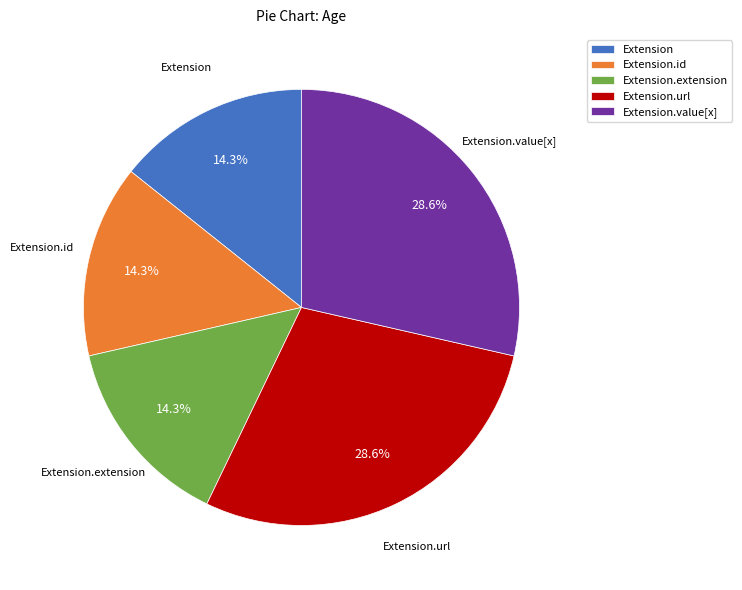

Does Extension.url represent more than half of the total?

No